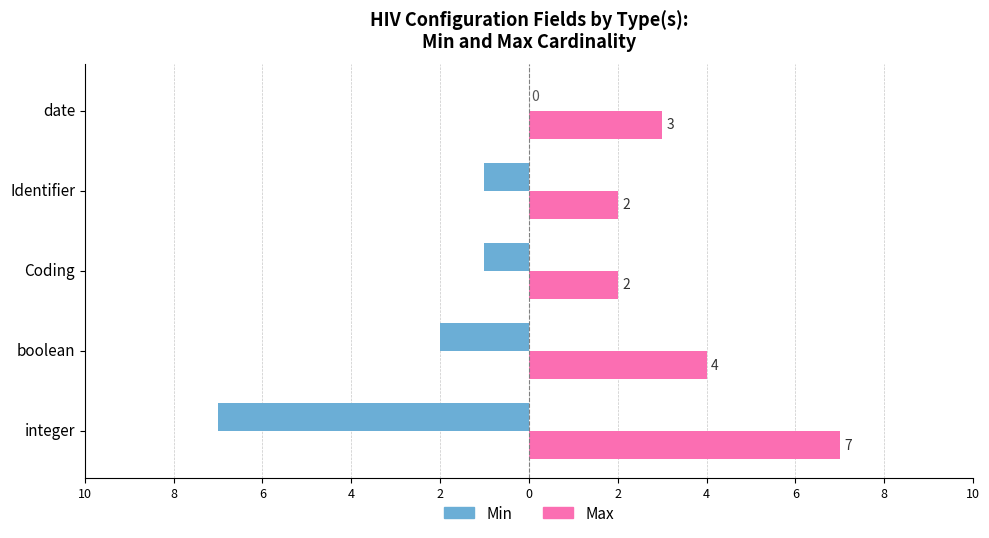

Reading left to right, transcribe all the data shown in this chart.

Min: -7	-2	-1	-1	0
Max: 7	4	2	2	3